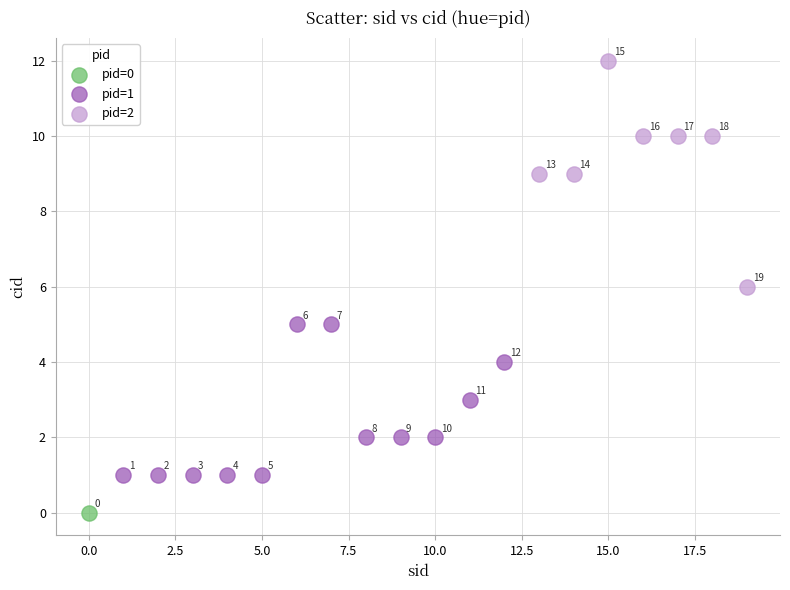

What are all the series names shown in the legend?

pid=0, pid=1, pid=2